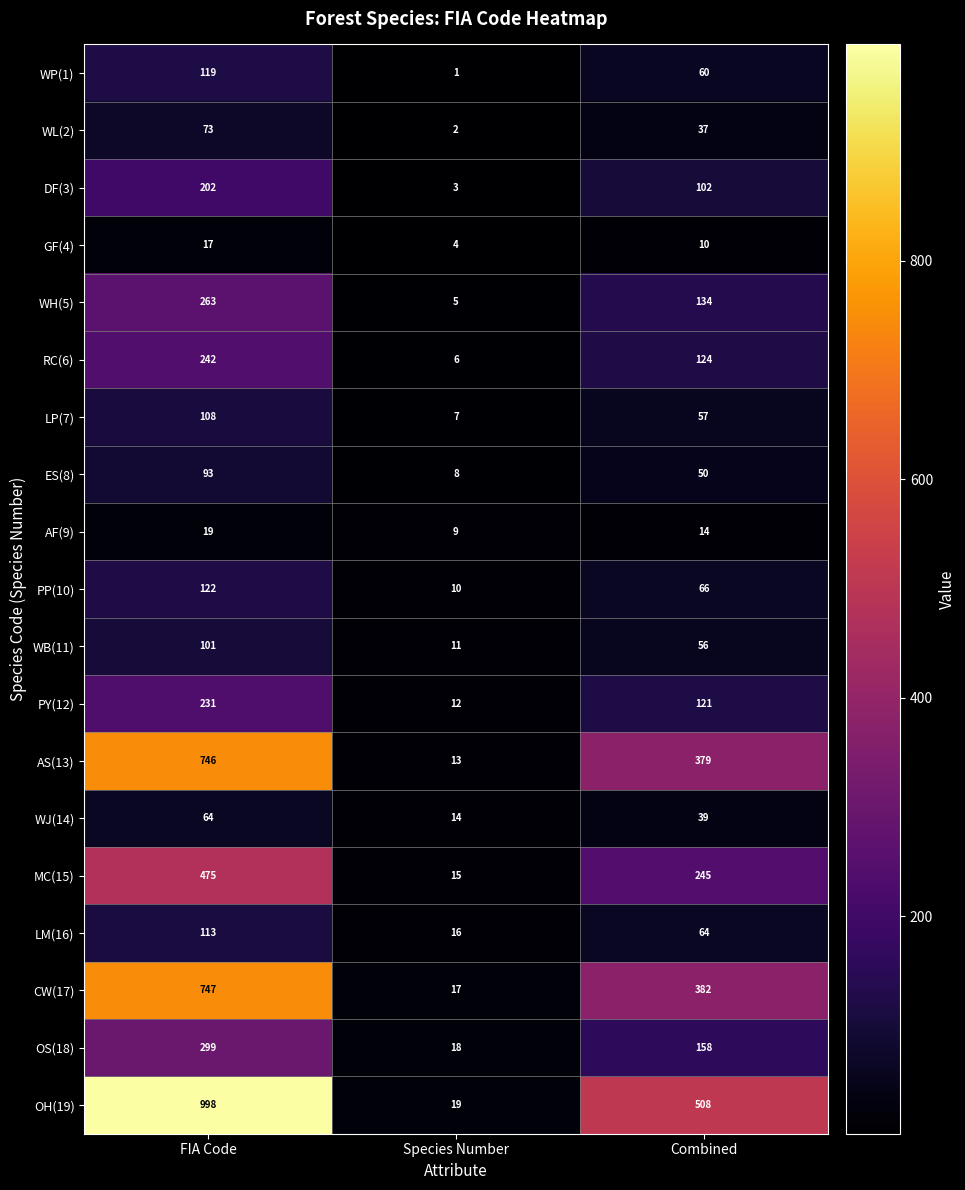

At which category does the chart reach its minimum across all series?

Species Number